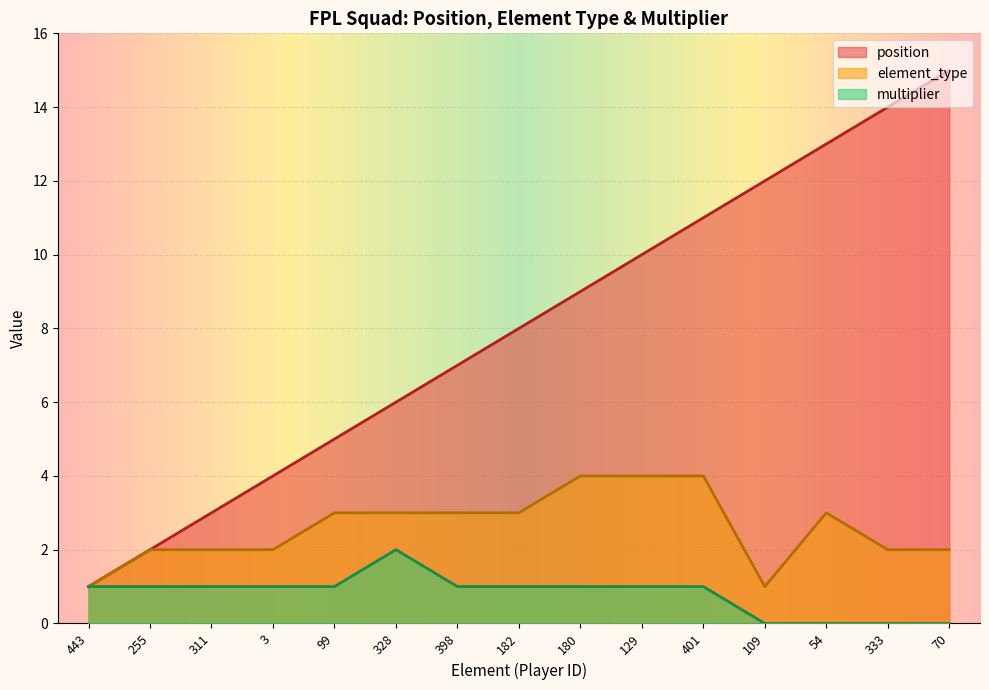

At which category does the chart reach its minimum across all series?

109